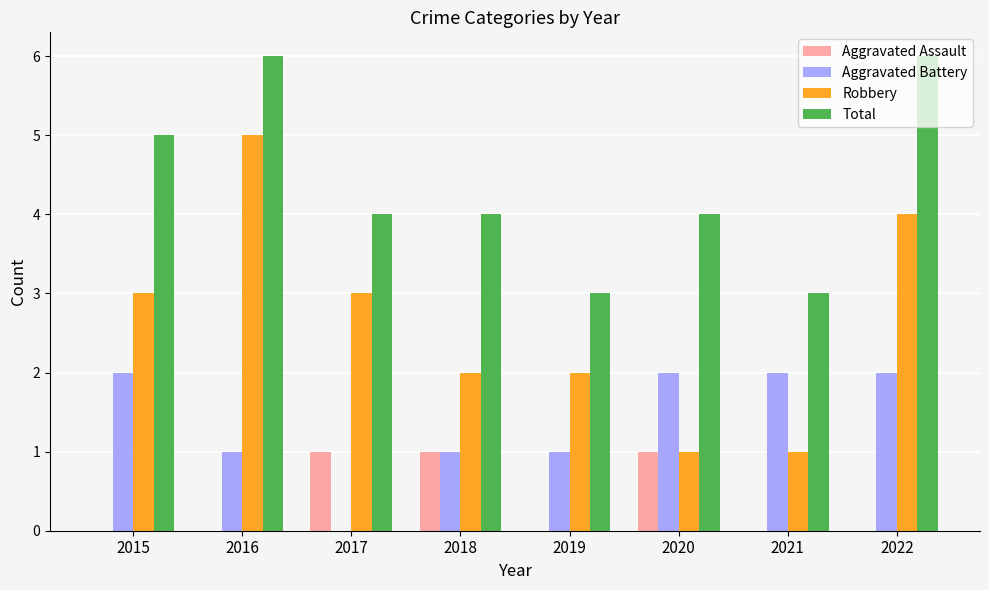

What is the approximate value of Aggravated Assault at 2017?

1